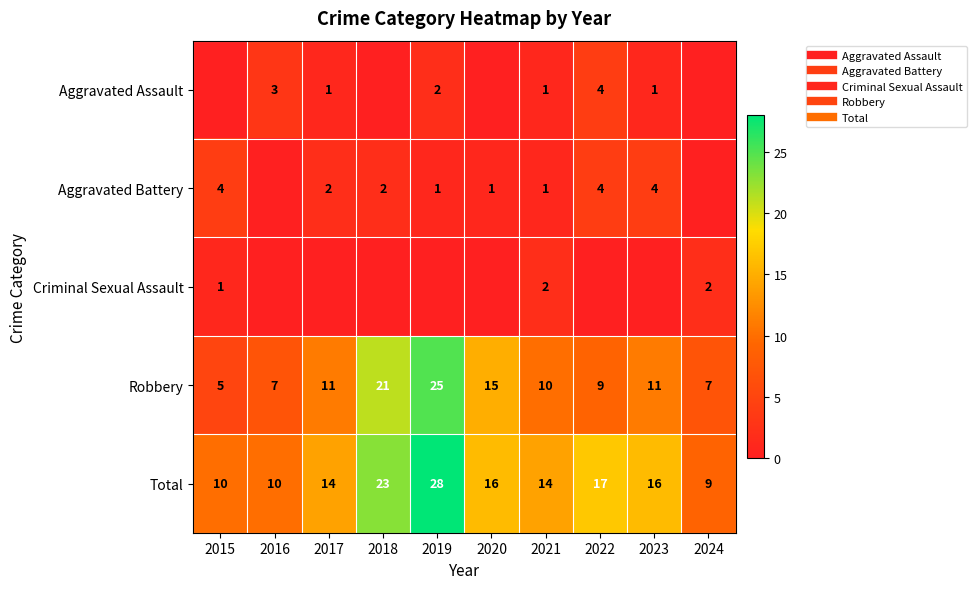

Which label corresponds to the smallest value in the chart?

2015